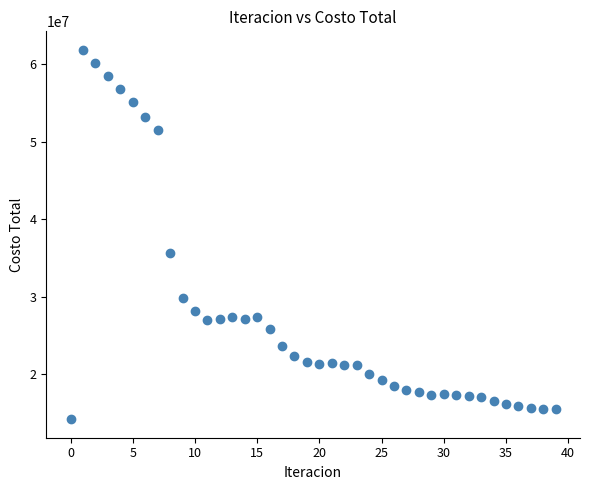

What Y value in the scatter plot is closest to 38045257?

35612019.6